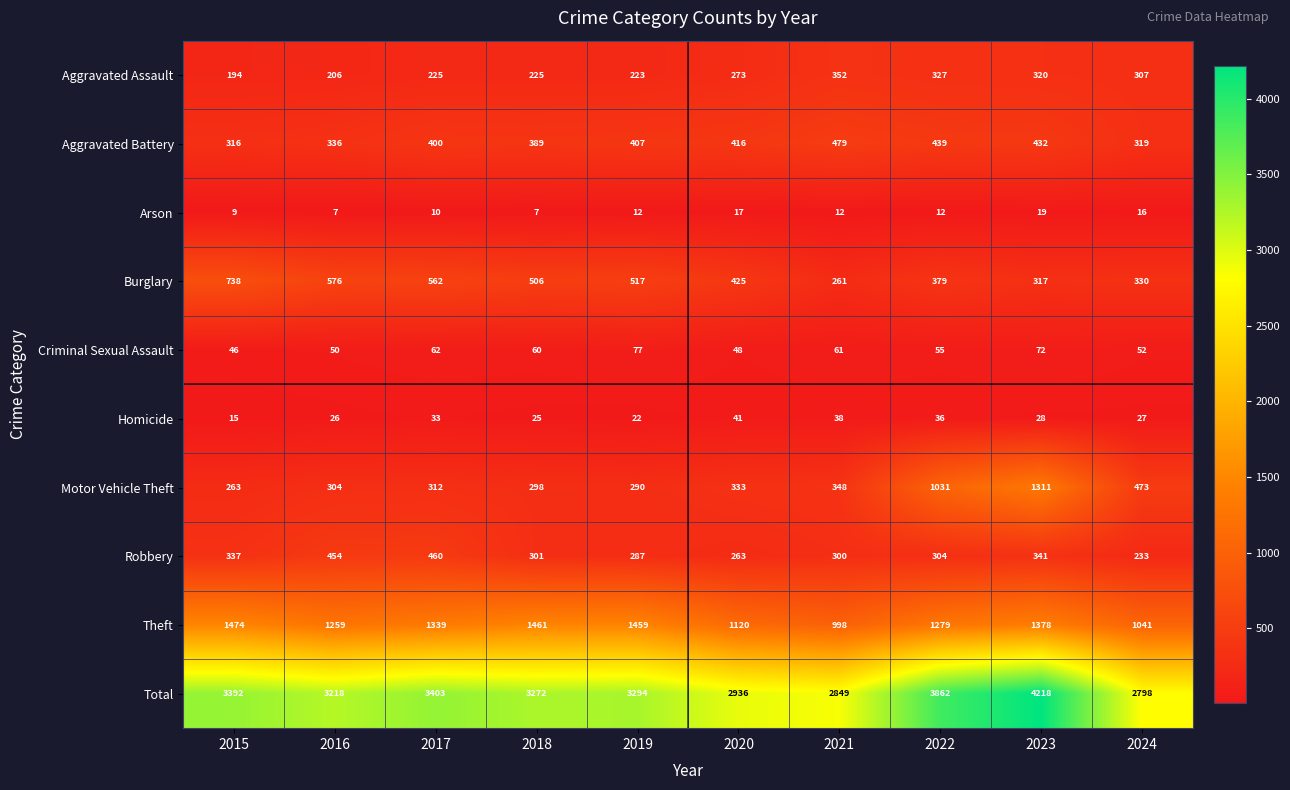

At 2015, list the series in order from smallest to largest.

Arson, Homicide, Criminal Sexual Assault, Aggravated Assault, Motor Vehicle Theft, Aggravated Battery, Robbery, Burglary, Theft, Total